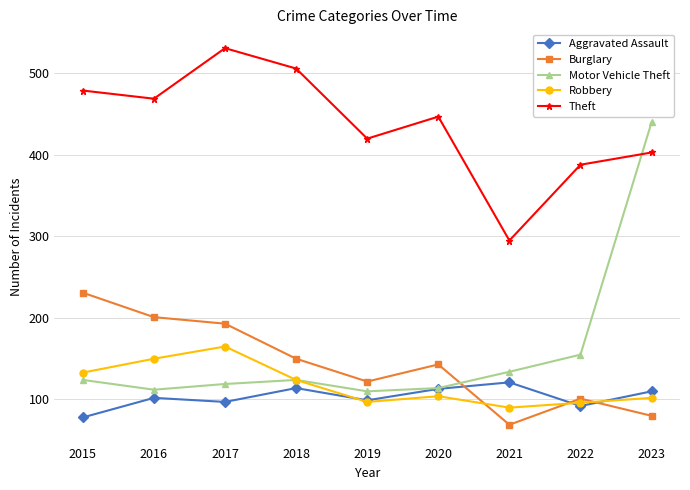

At which category is the sum across all series the highest?

2023